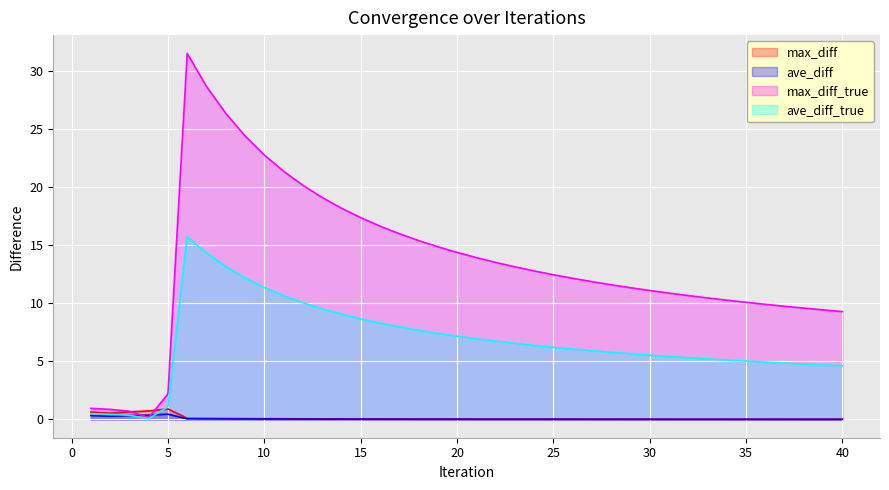

Does the chart display data point markers on the line(s)?

No